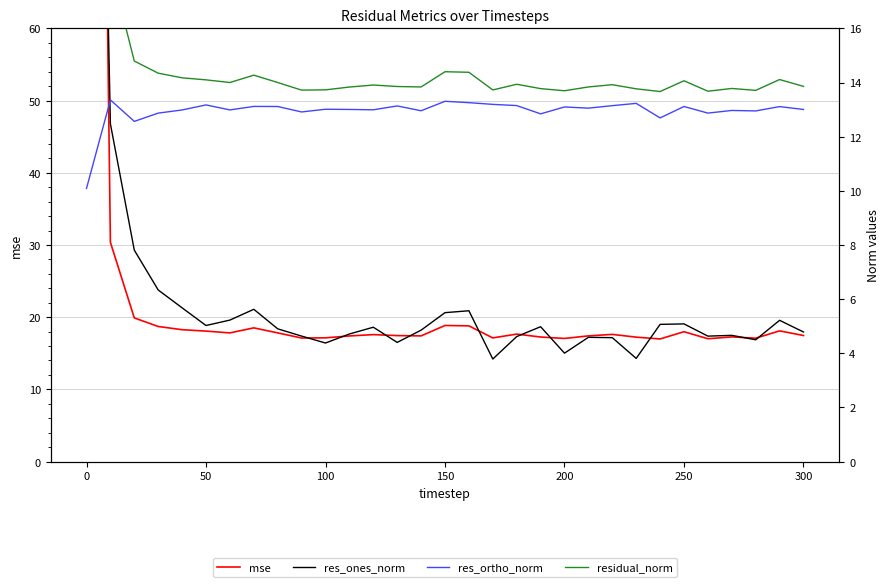

In res_ones_norm, how many points are lower than both neighbors (excluding endpoints)?

8